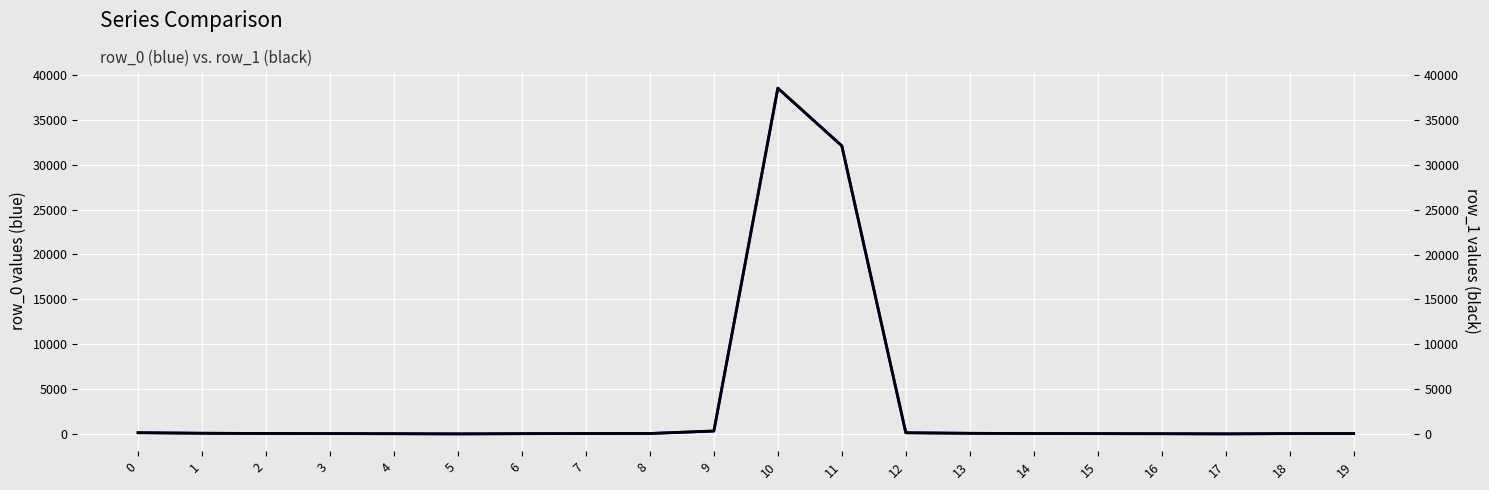

True or false: row_1 and row_0 cross at least once.

True